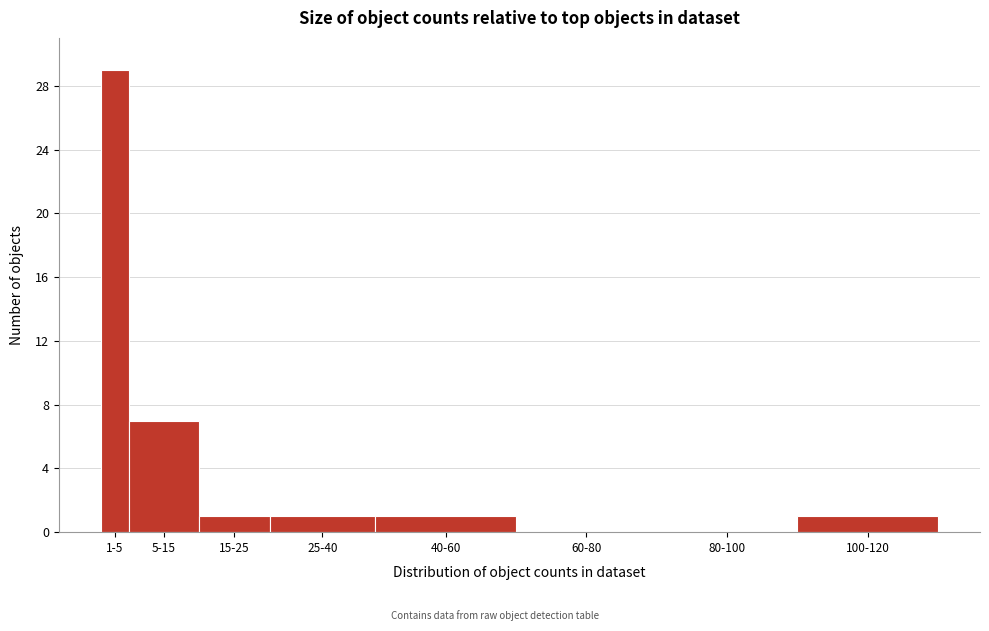

Reading right to left, list all the values displayed in this chart.

100-120=1	80-100=0	60-80=0	40-60=1	25-40=1	15-25=1	5-15=7	1-5=29